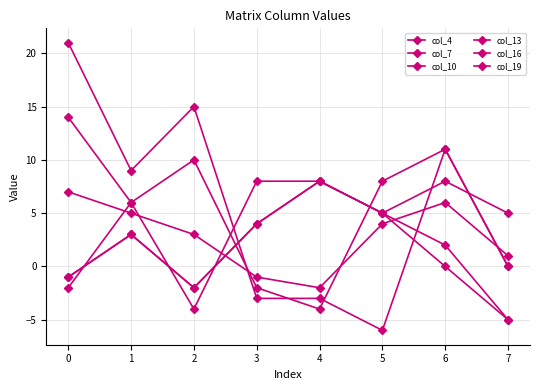

How many values in the col_7 series are below 4?

4